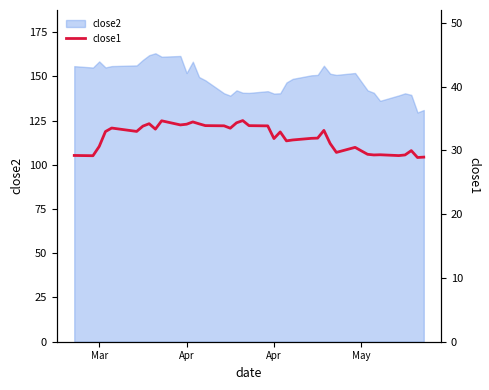

What is the average value?

32.0